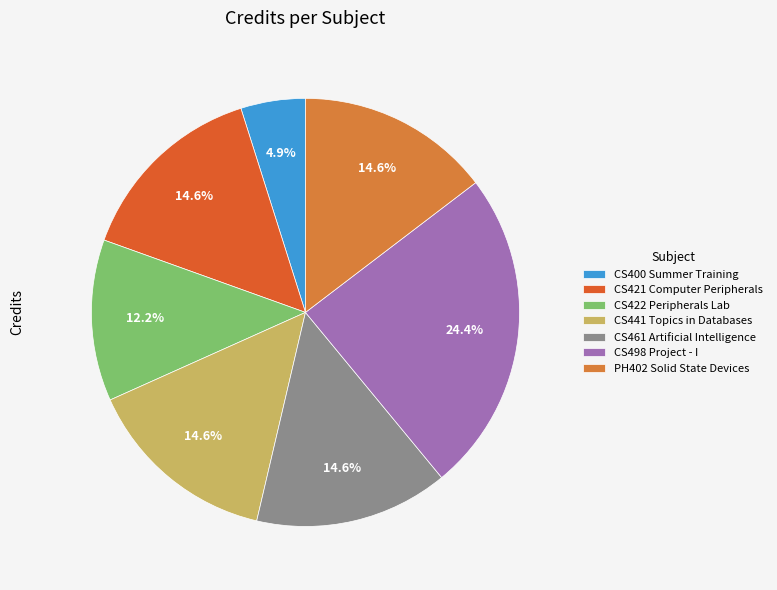

True or false: CS461 Artificial Intelligence accounts for 15% of the total.

True